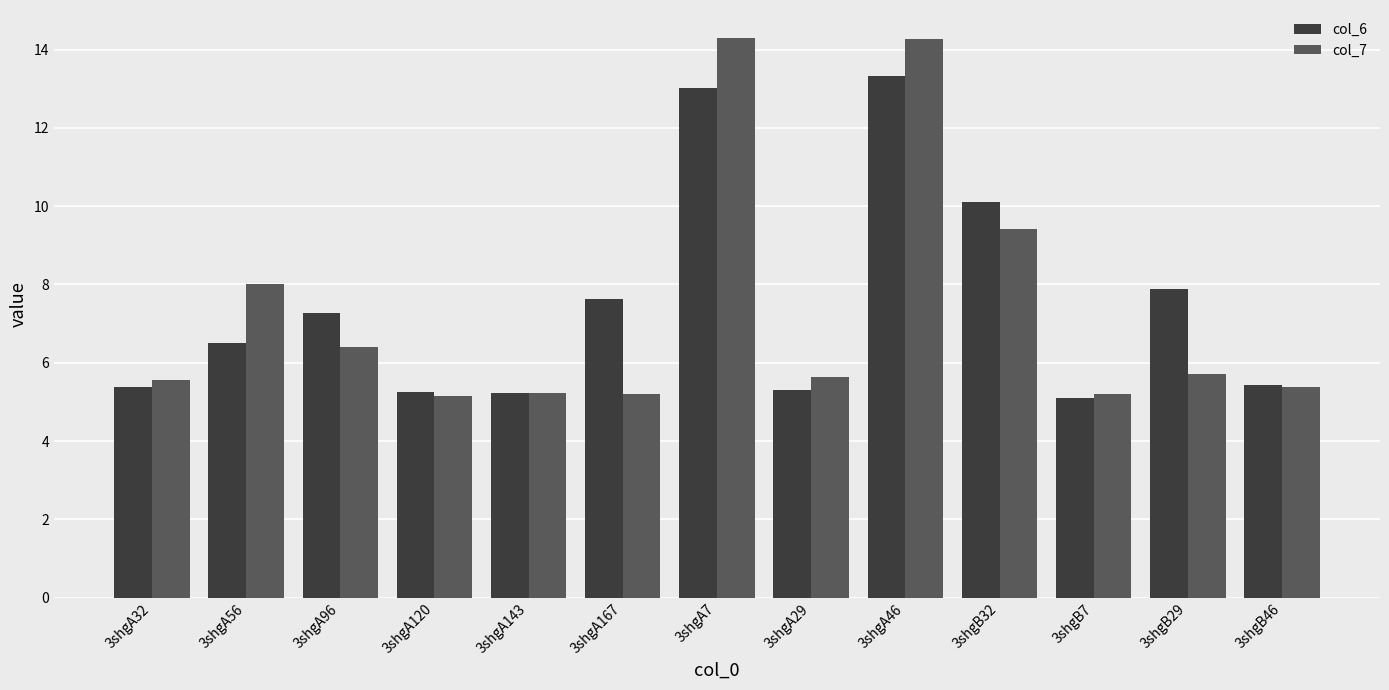

What are all the series names shown in the legend?

col_6, col_7